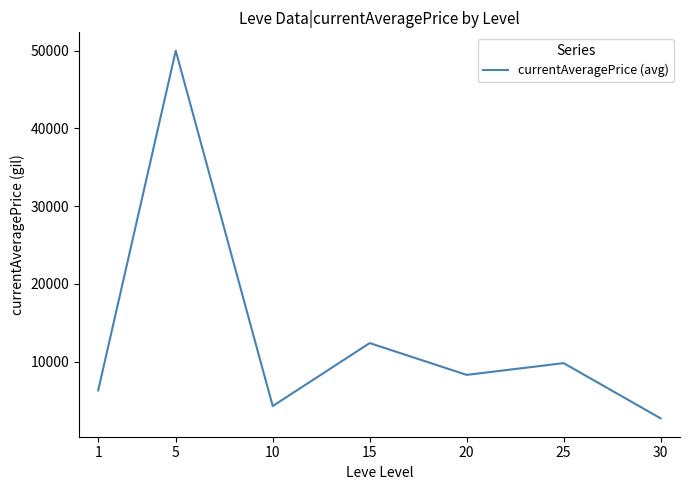

What is the average value?

13402.7